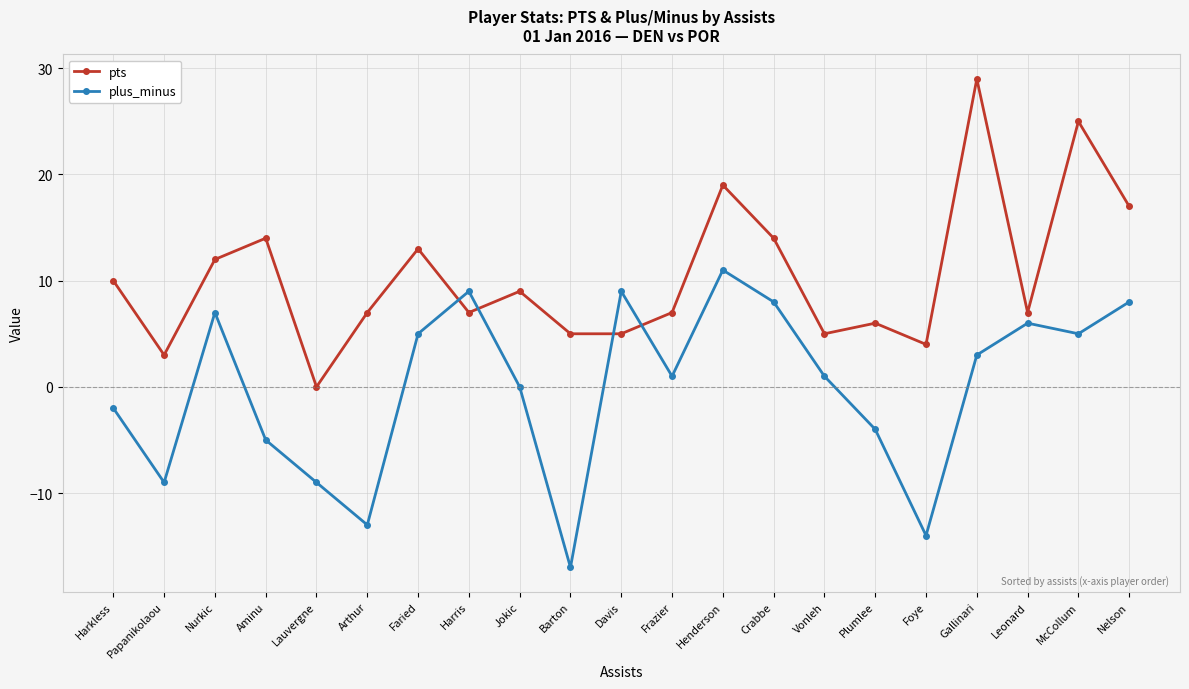

At which category is the sum across all series the highest?

Gallinari